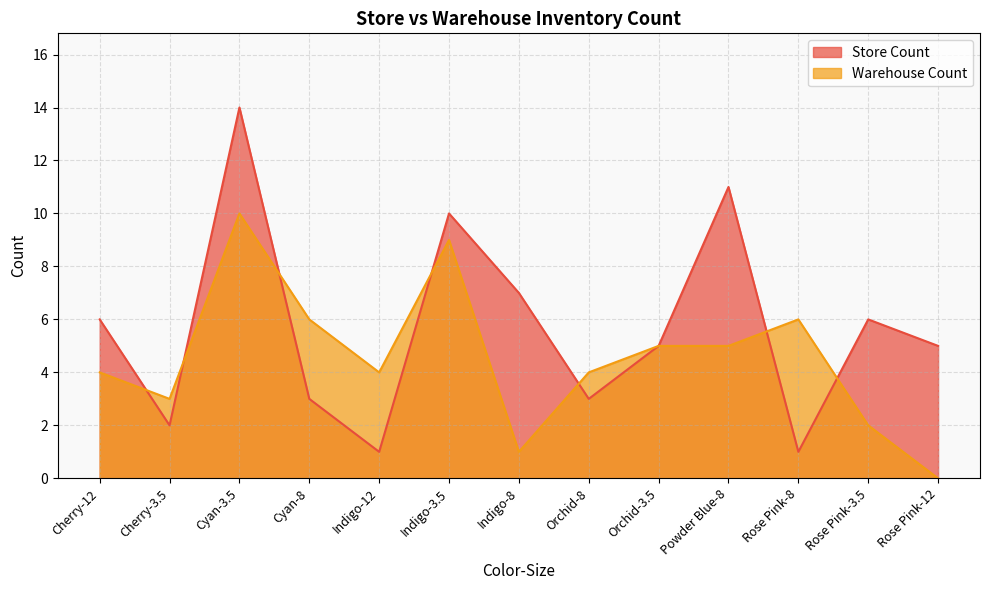

At how many categories does at least one series exceed 5?

8